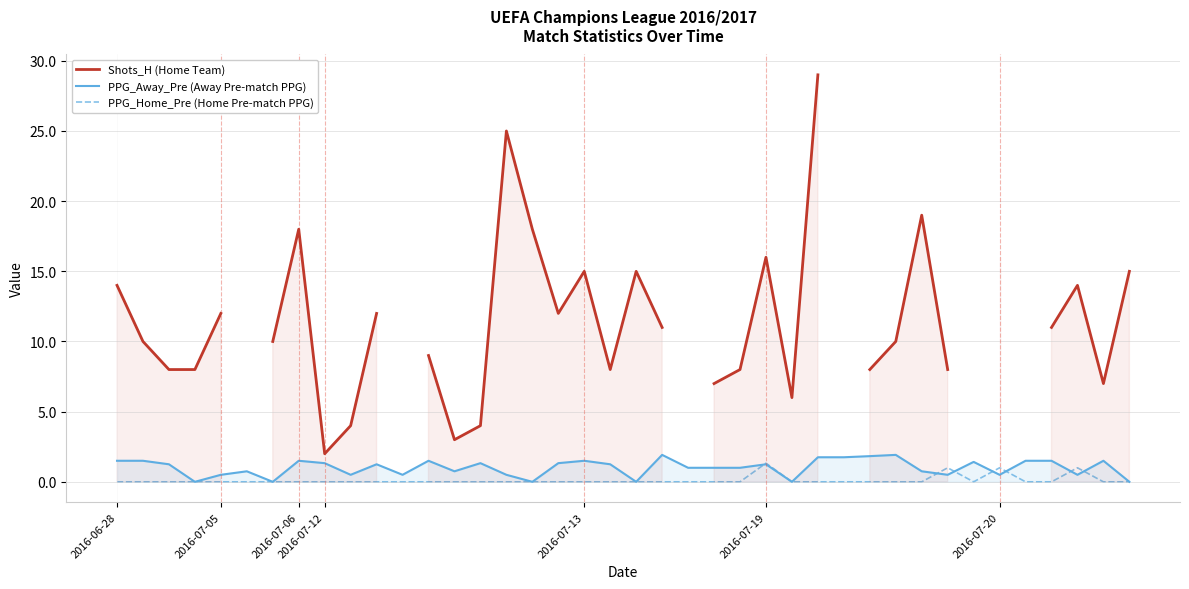

At 39, list the series in order from smallest to largest.

PPG_Away_Pre (Away Pre-match PPG), PPG_Home_Pre (Home Pre-match PPG), Shots_H (Home Team)